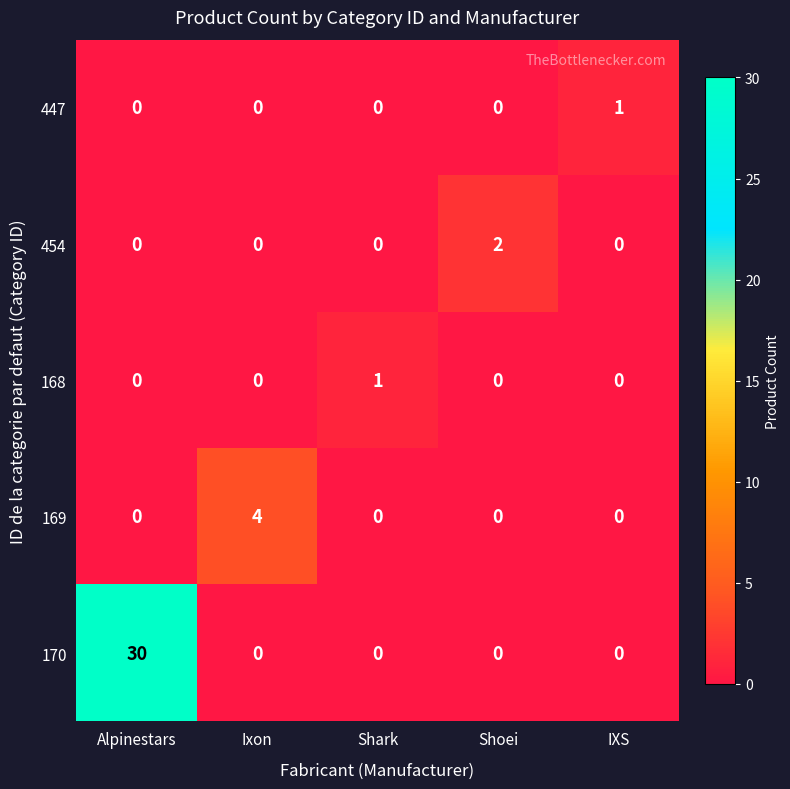

How many series are shown in this chart?

5